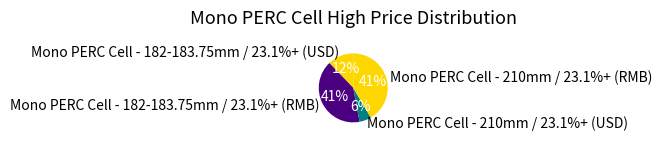

Is Mono PERC Cell - 210mm / 23.1%+ (USD) the majority of the pie?

No